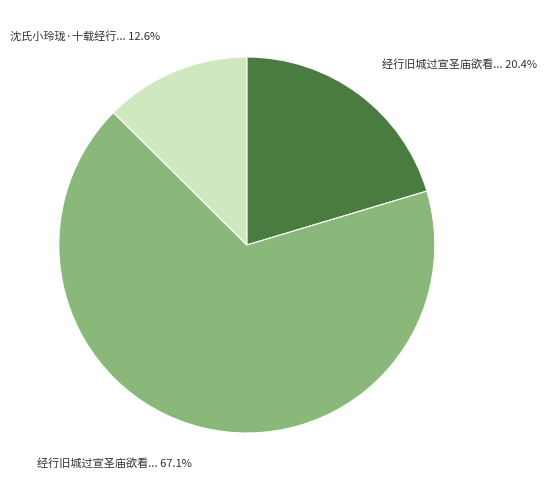

Is there a majority slice in this chart?

Yes